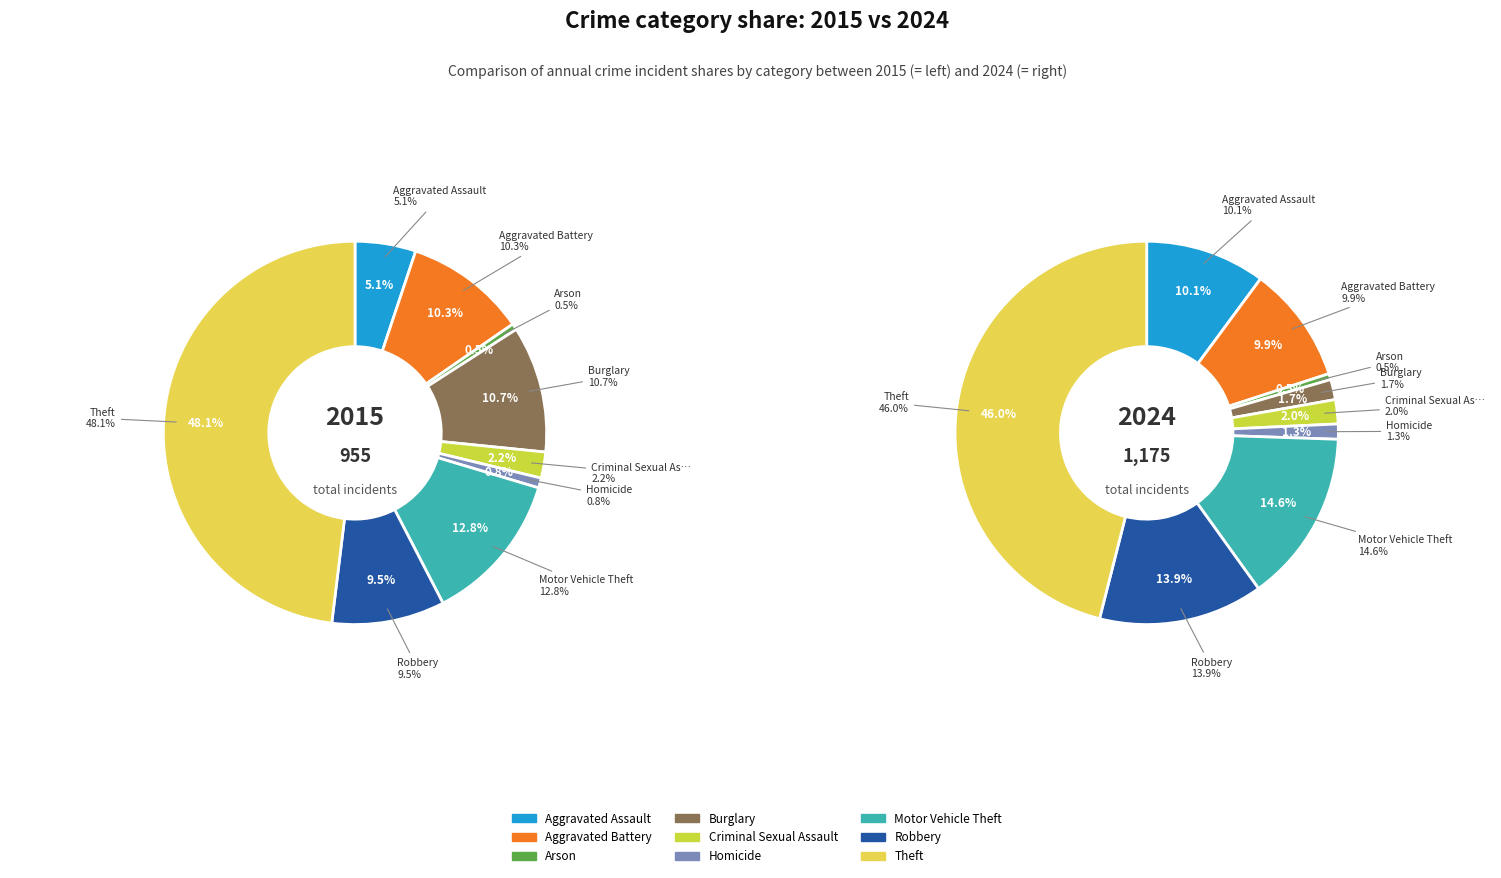

Combined, do Burglary and Aggravated Battery account for over 50%?

No